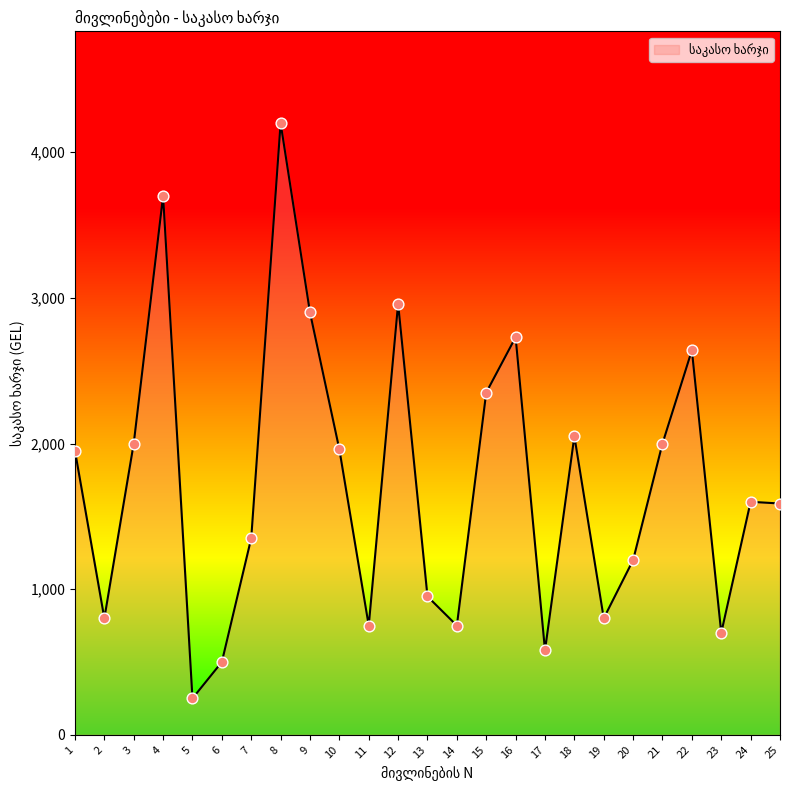

Between 9 and 18, which is larger?

9